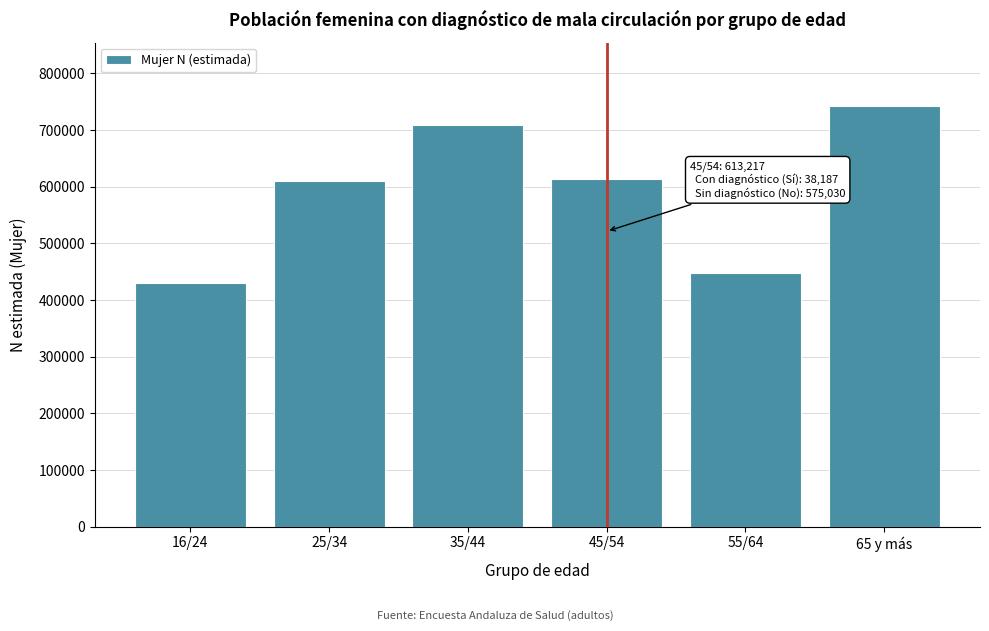

What is the label of the 6th bar from the right?

16/24